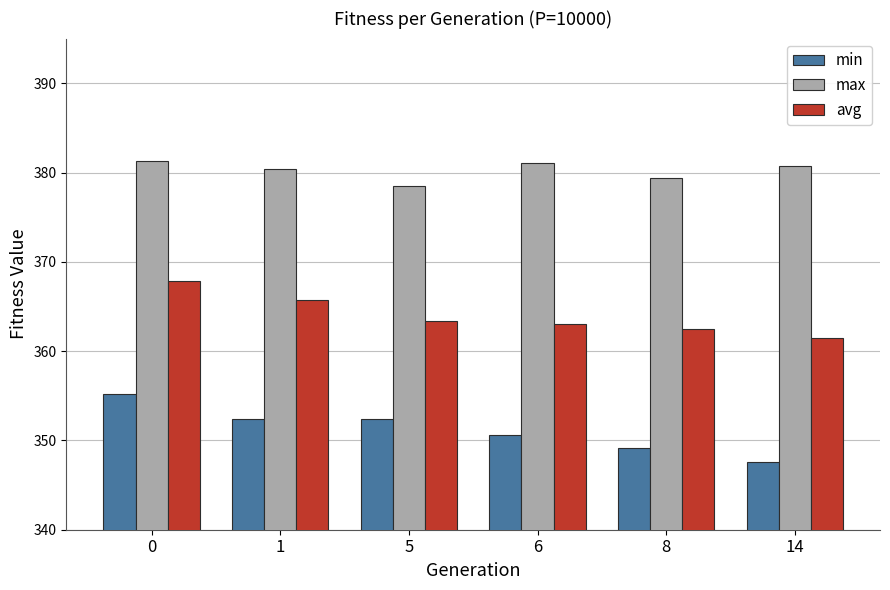

Does the chart contain any negative values?

No